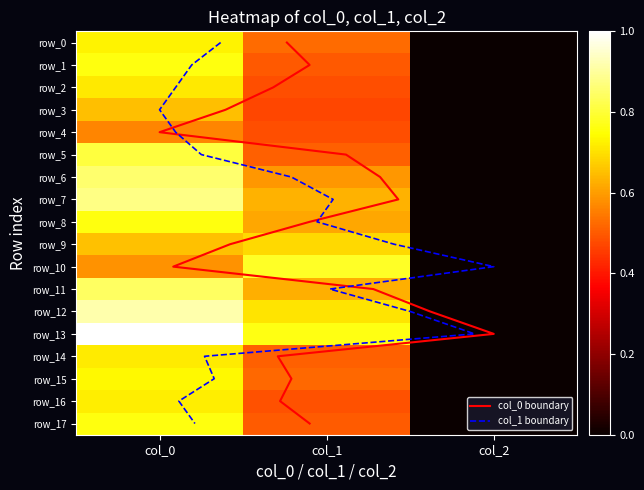

What is the difference between the second highest and minimum values in the row_14 series?

0.5